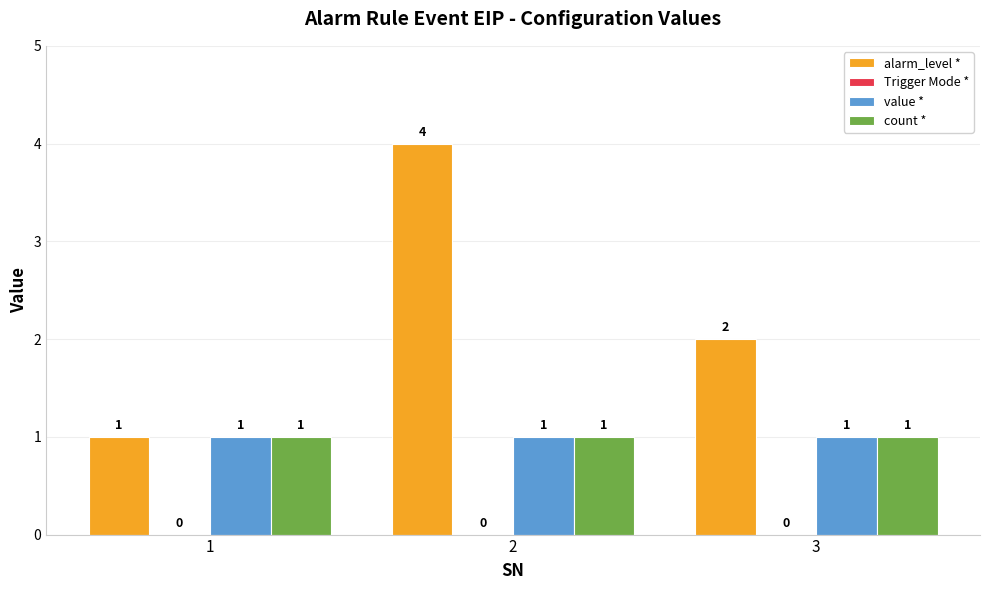

The alarm_level * series shows 1 at 1. True or false?

True